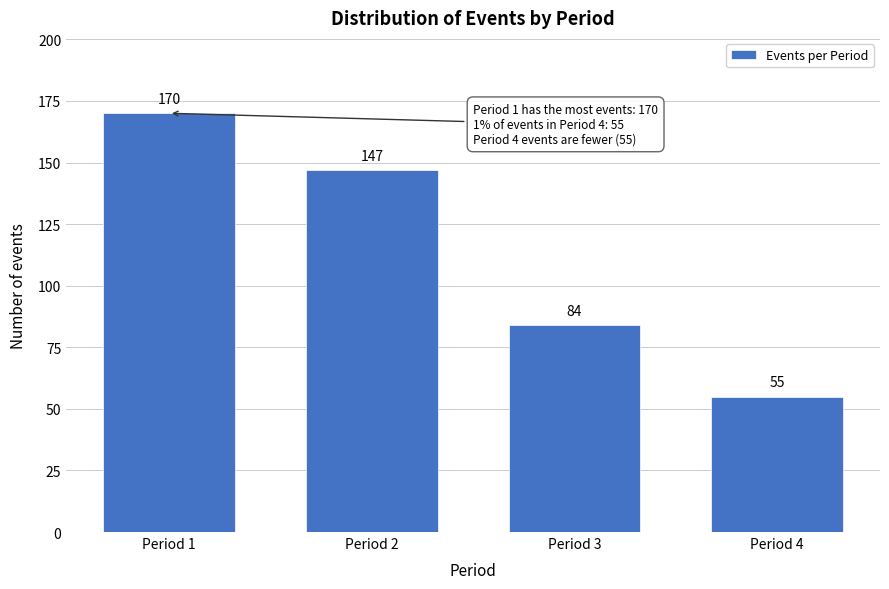

Reading right to left, extract all data points from this chart.

55	84	147	170